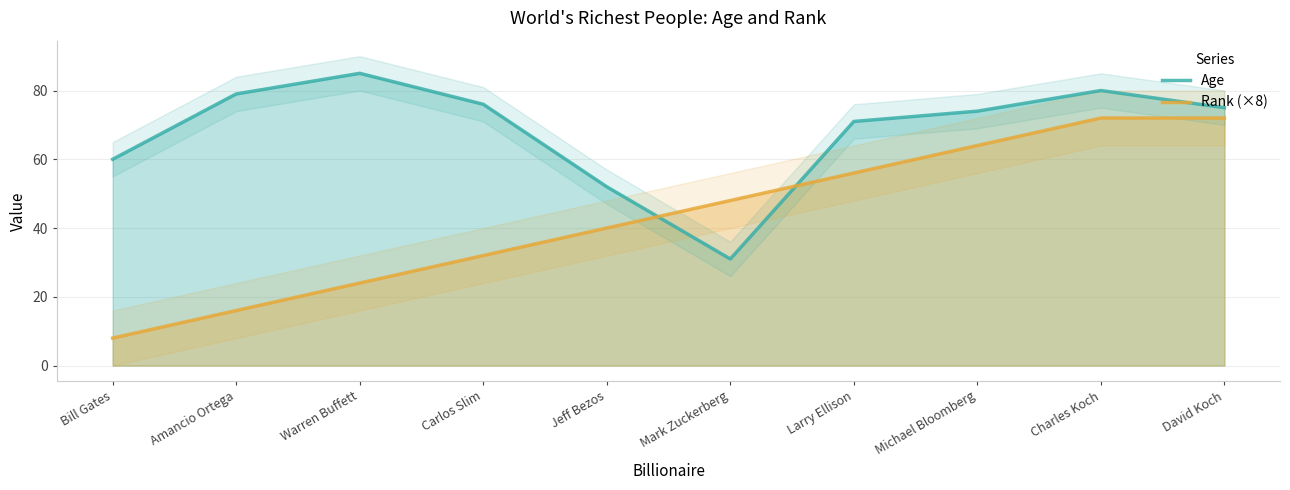

List the series in order of their overall mean, highest first.

Age, Rank (×8)